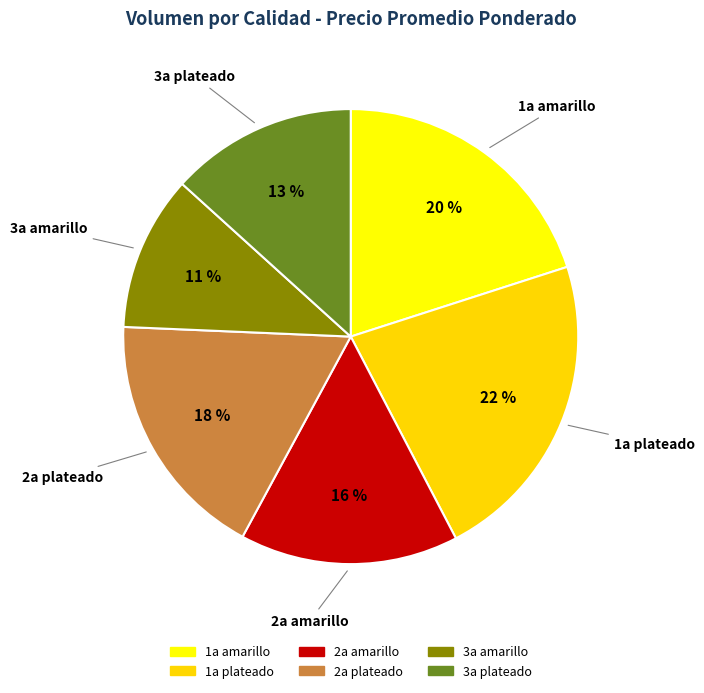

How many slices are in this pie chart?

6